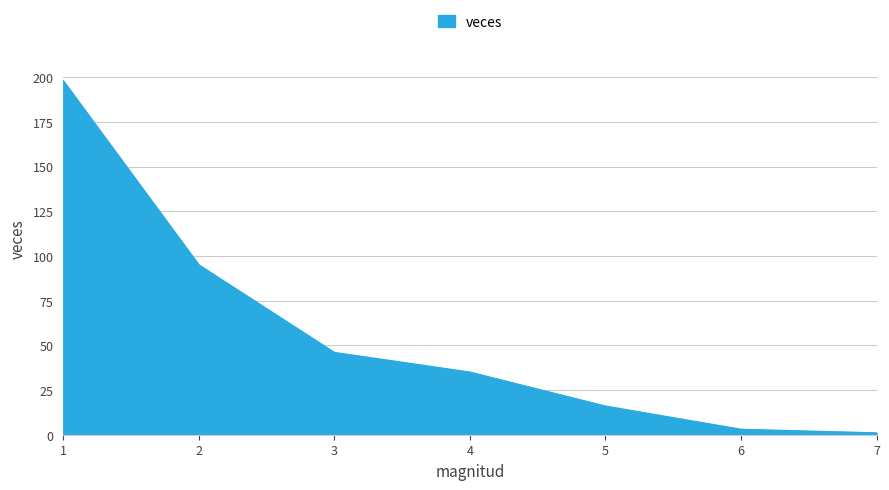

Which has a higher value, 3 or 5?

3